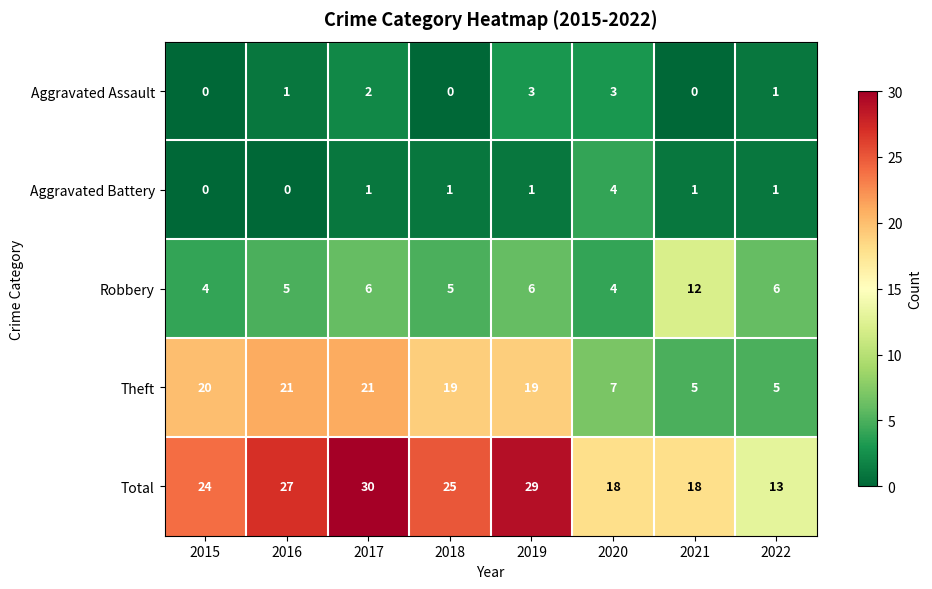

Count the number of categories in the chart.

8